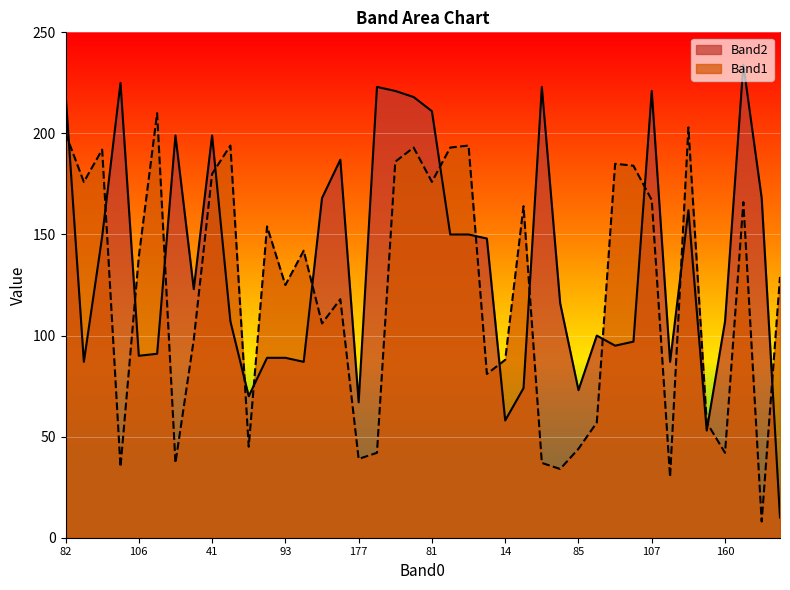

True or false: Band2 has a value of 155 at 105.

False